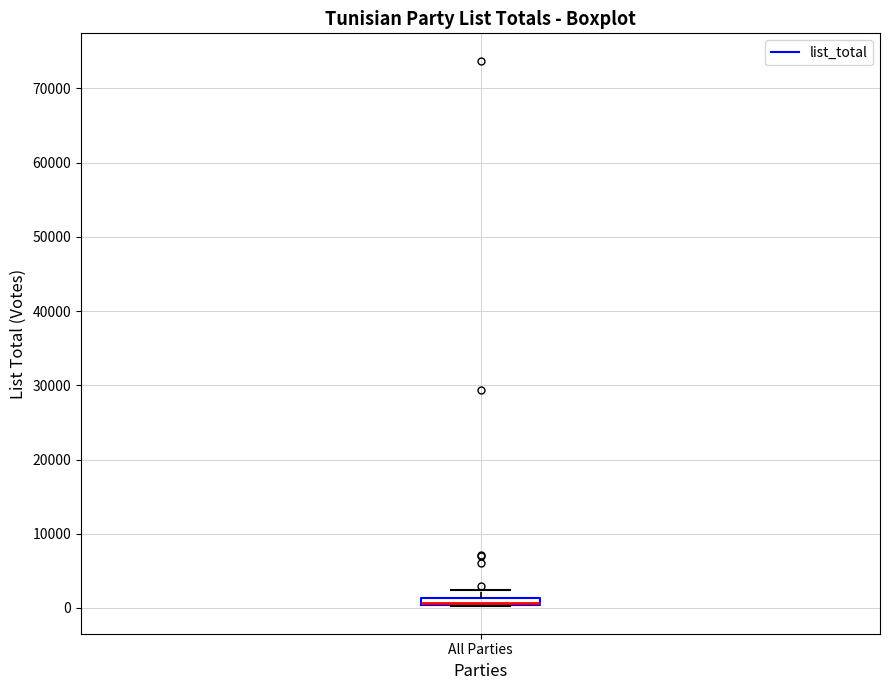

Where is the upper edge of the box for All Parties on the y-axis? The values are not printed on the chart, so give them approximately, as read against the axis.

1000